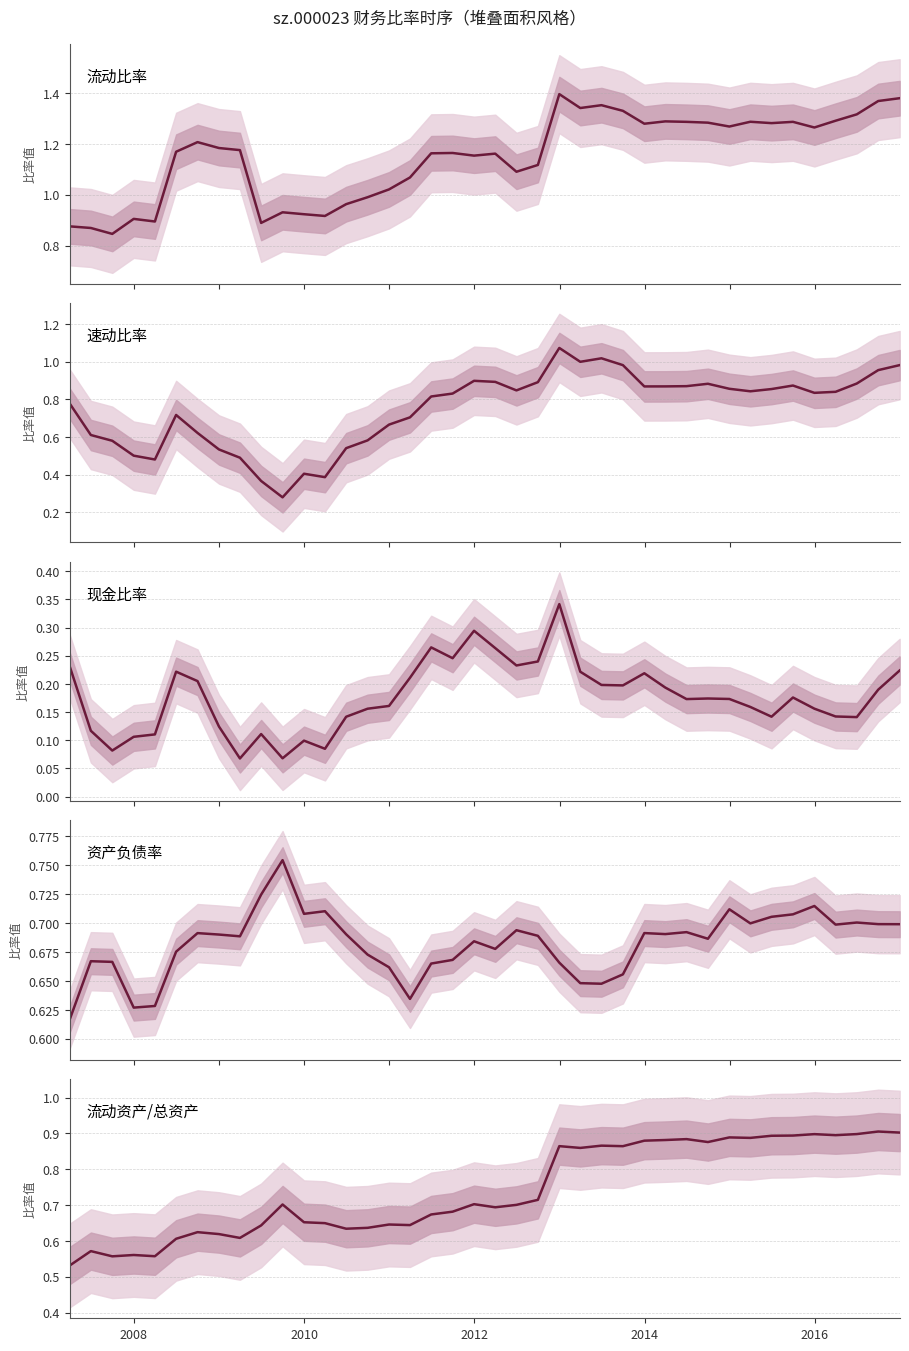

List the series in order of their peak value, highest first.

流动比率, 速动比率, 流动资产/总资产, 资产负债率, 现金比率